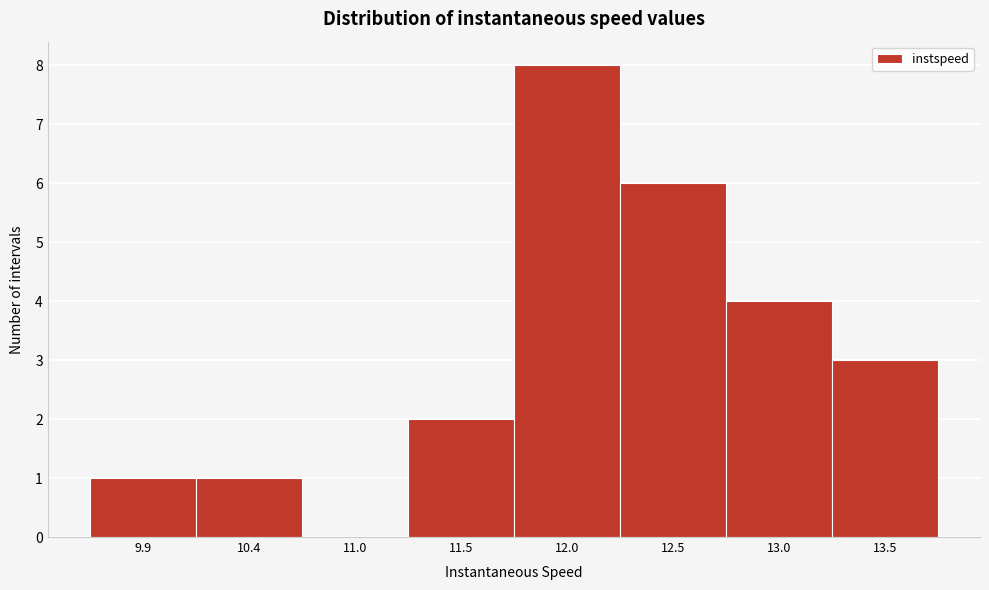

Reading left to right, transcribe all the data shown in this chart.

9.9=1	10.4=1	11.0=0	11.5=2	12.0=8	12.5=6	13.0=4	13.5=3